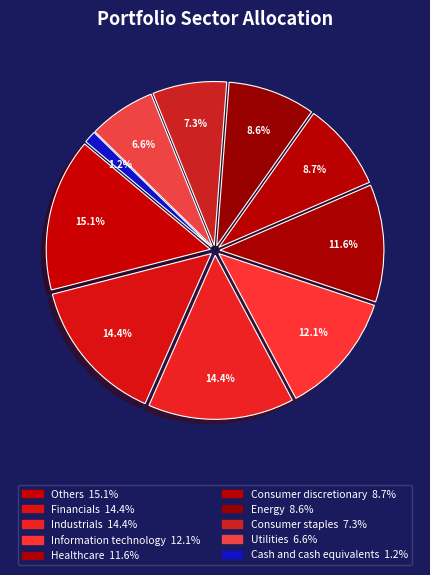

True or false: Healthcare accounts for 12% of the total.

True